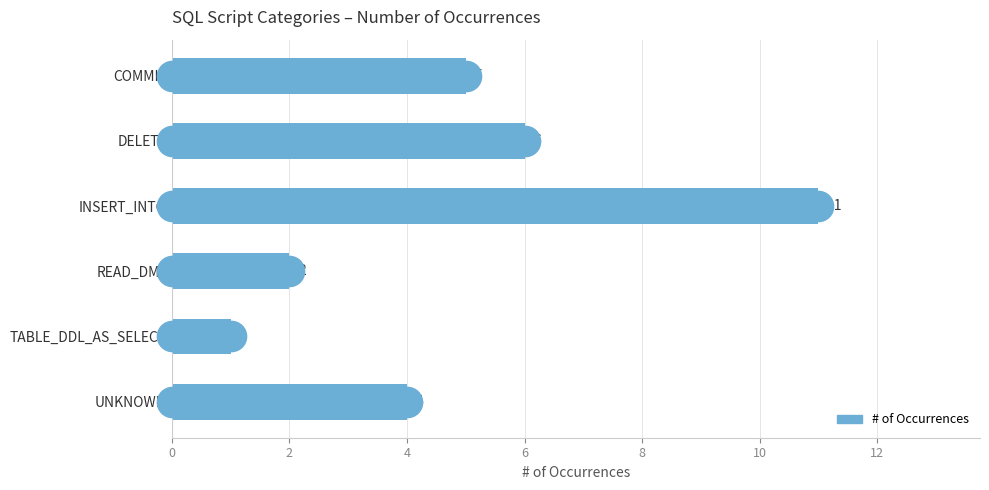

Reading bottom to top, list all the values displayed in this chart.

4	1	2	11	6	5